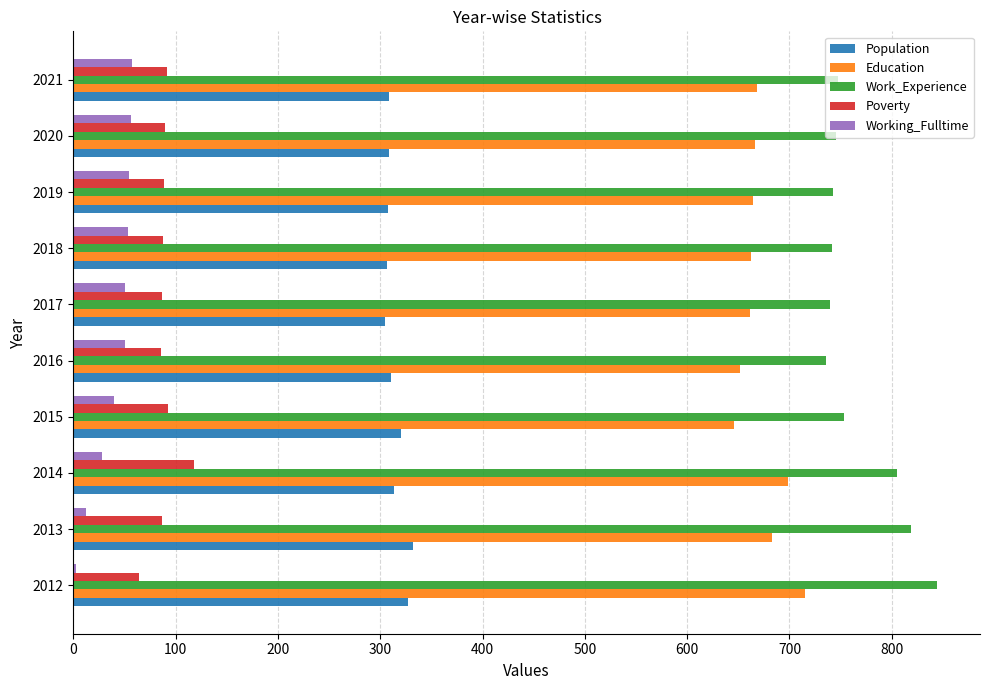

What is the sum of all Education values?

6716